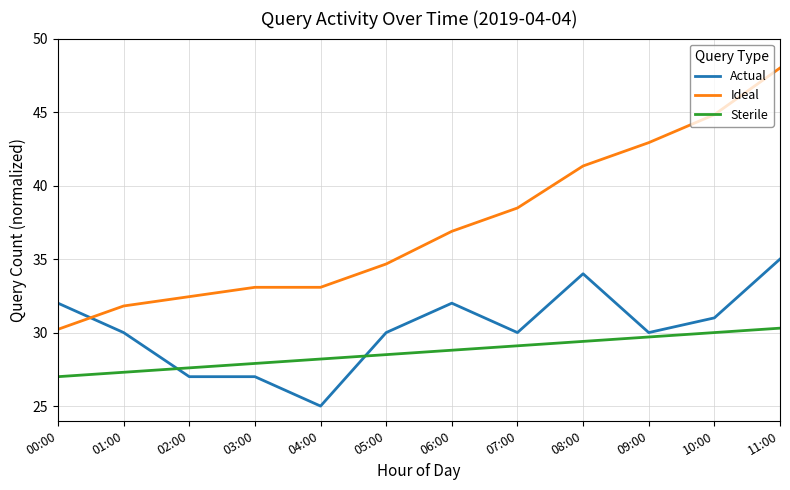

Which series has the largest total across all categories?

Ideal